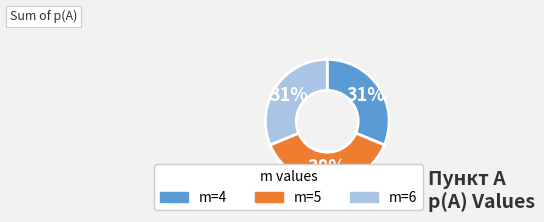

How many slices are in this pie chart?

3